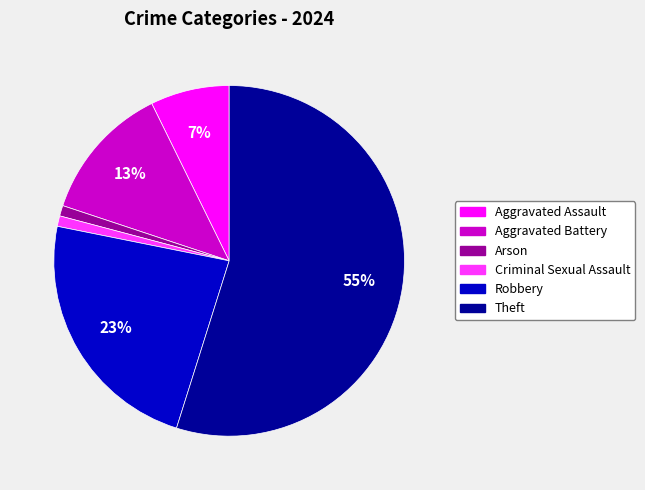

Is there any slice that represents more than half of the pie?

Yes